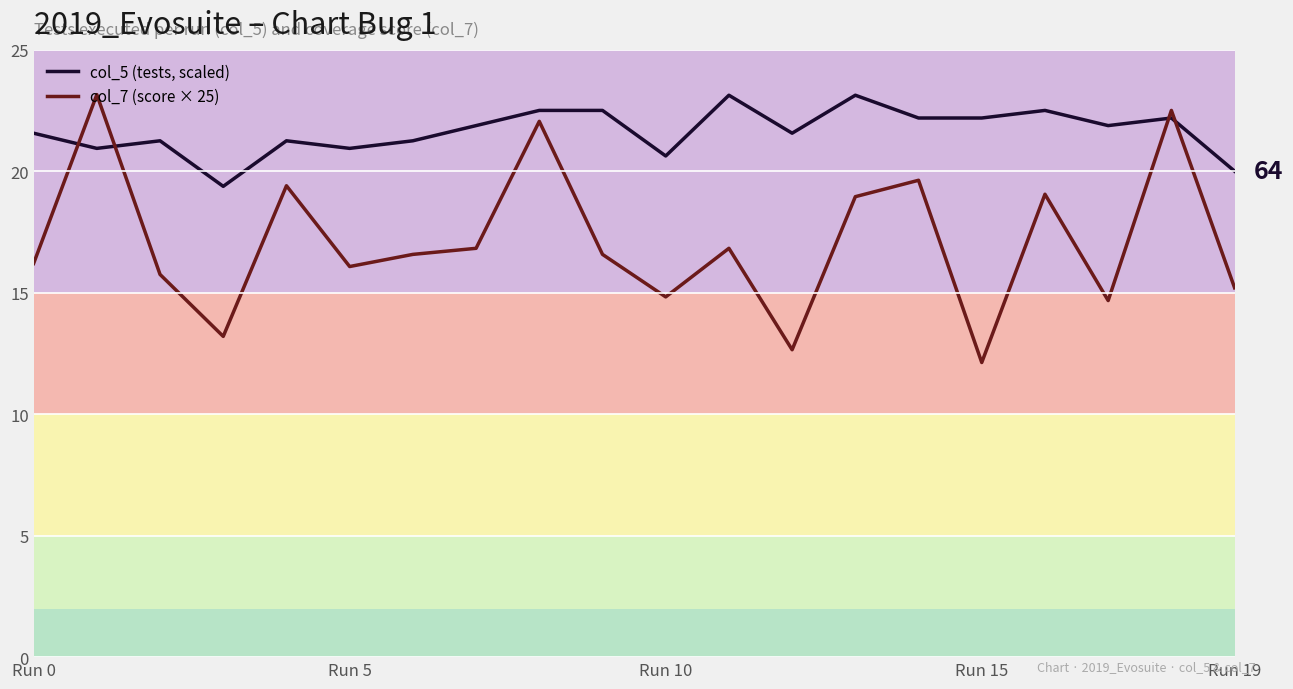

Which series has the largest total across all categories?

col_5 (tests, scaled)